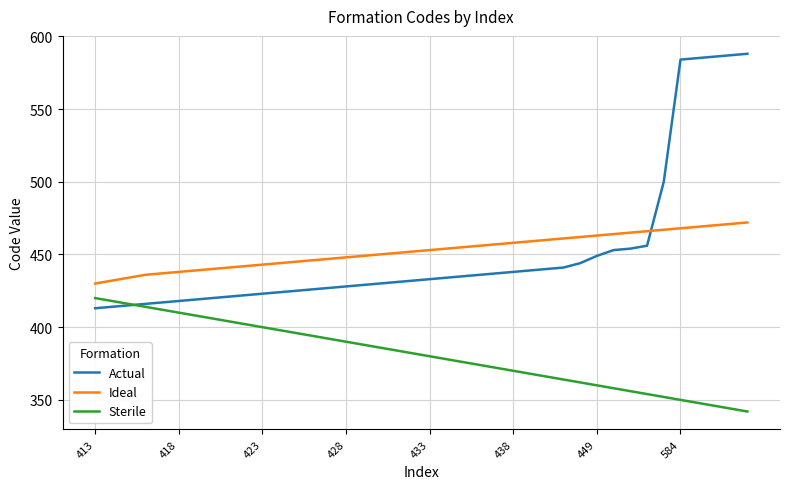

Rank the series by their maximum value, from lowest to highest.

Sterile, Ideal, Actual